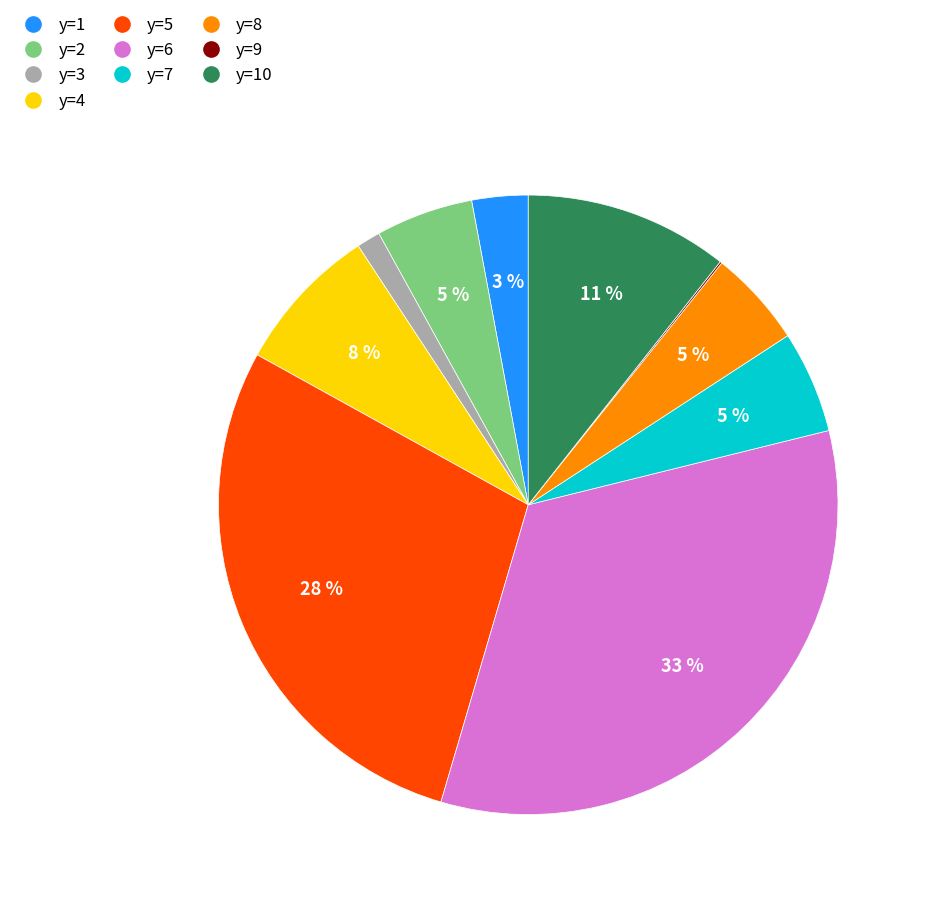

Is there a majority slice in this chart?

No